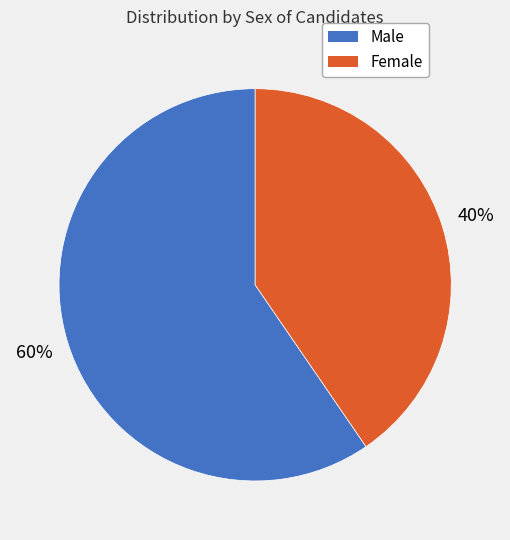

Which slice is the largest?

Male